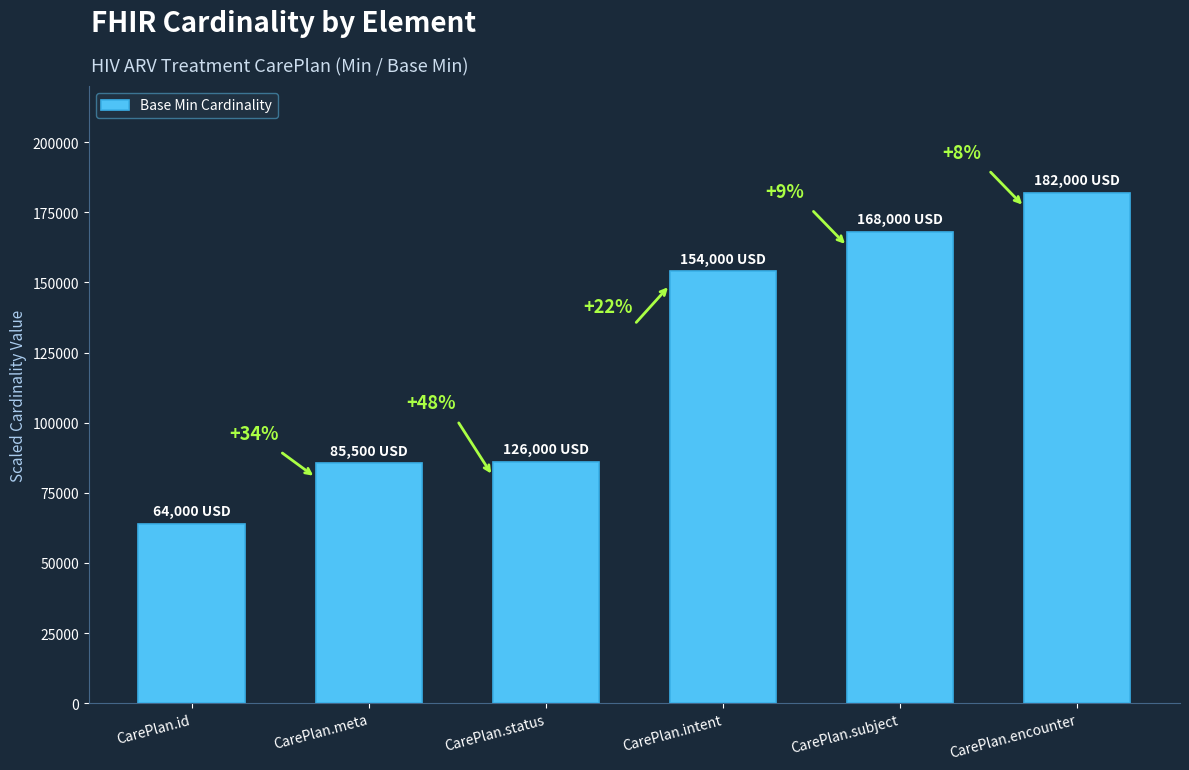

What is the label of the 4th bar from the right?

CarePlan.status